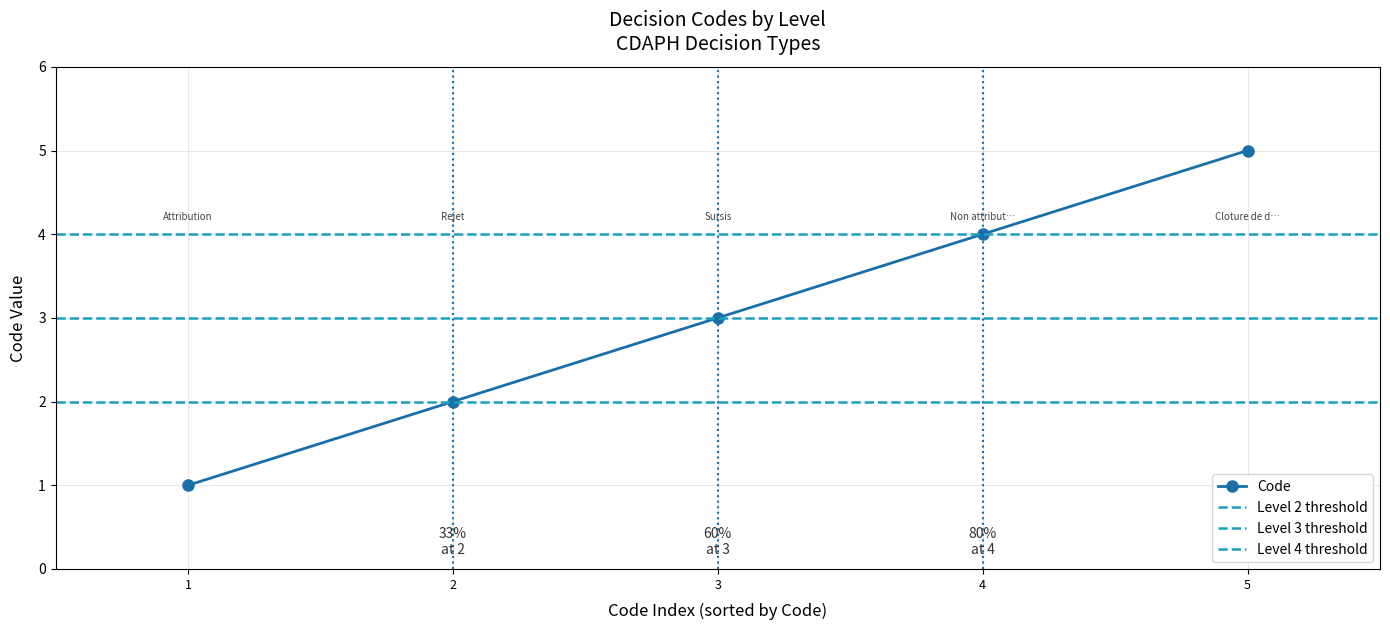

Is it true that Code equals 1 at 3?

False